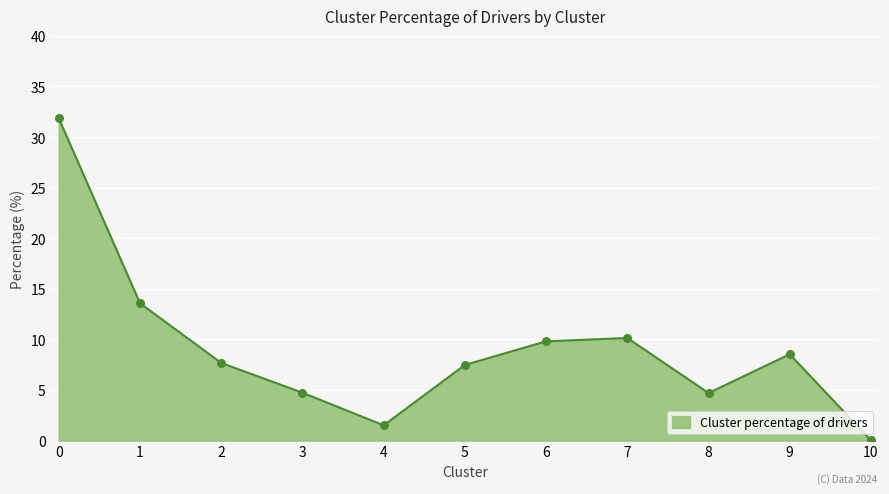

What is the change in value from 3 to 9?

+3.8